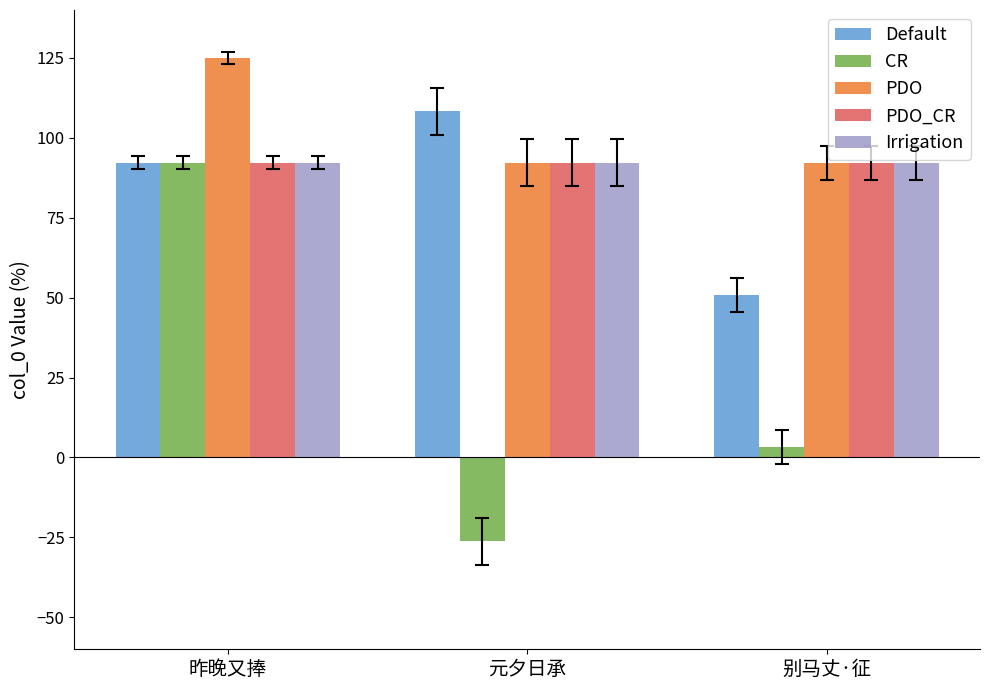

What is the difference between the maximum and minimum values in the CR series?

118.4